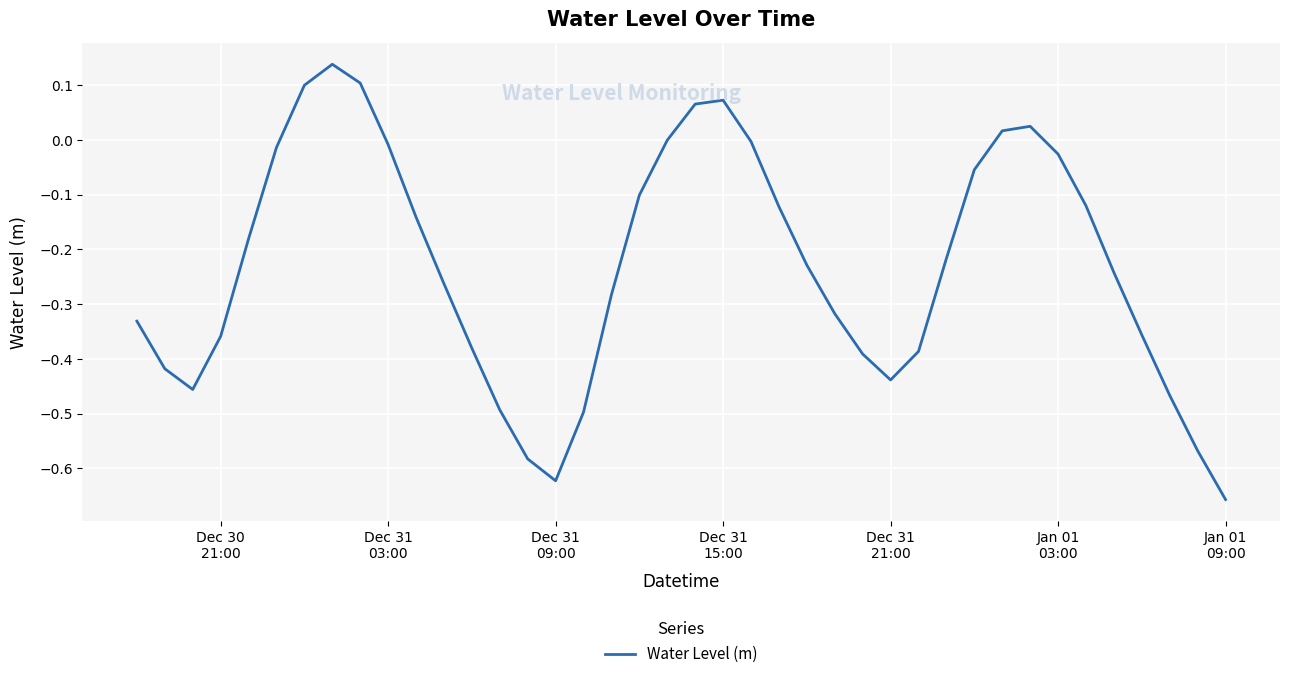

What is the difference between the maximum and minimum values?

0.8